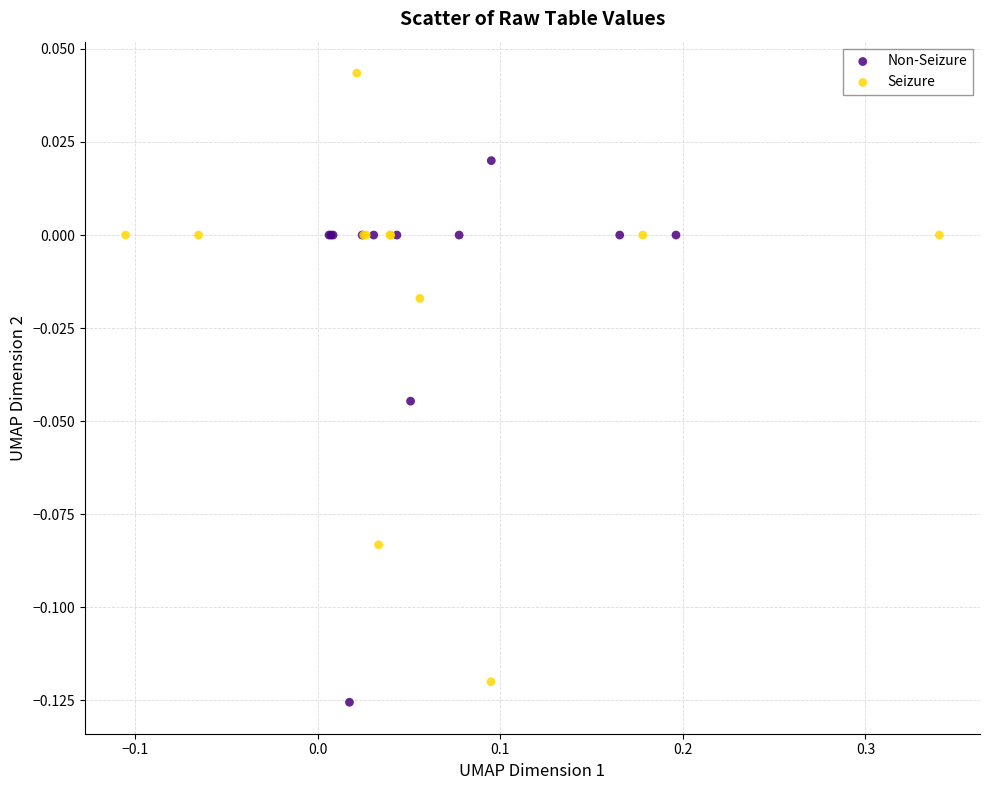

What are all the series names shown in the legend?

Non-Seizure, Seizure